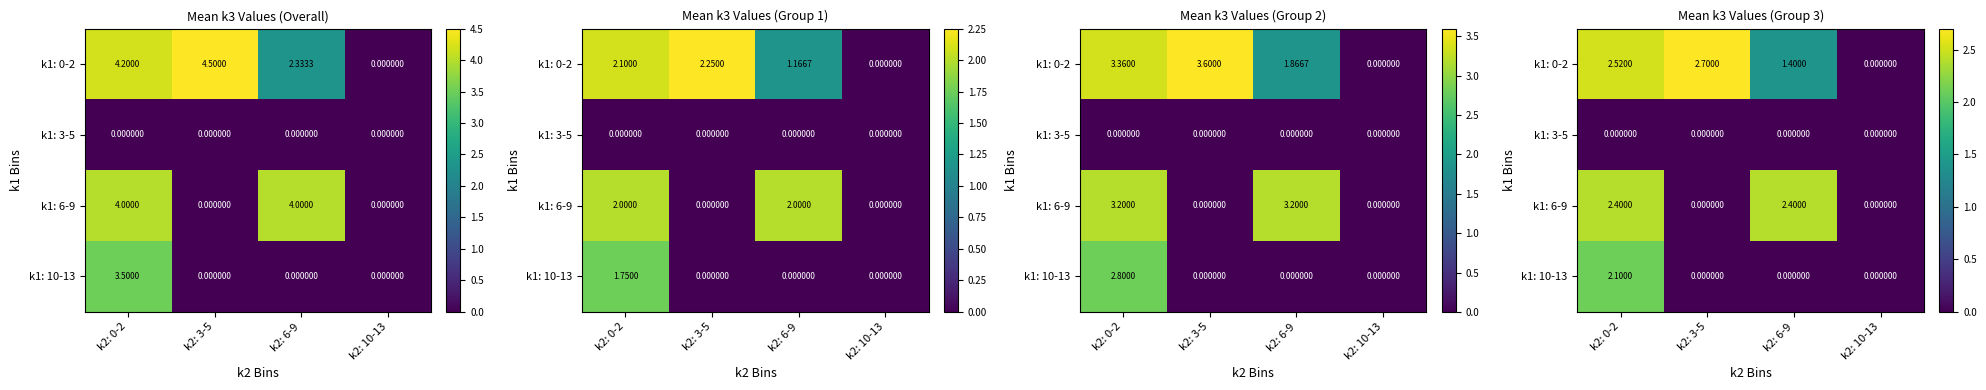

What is the total value across all series at k2: 0-2?

7.0